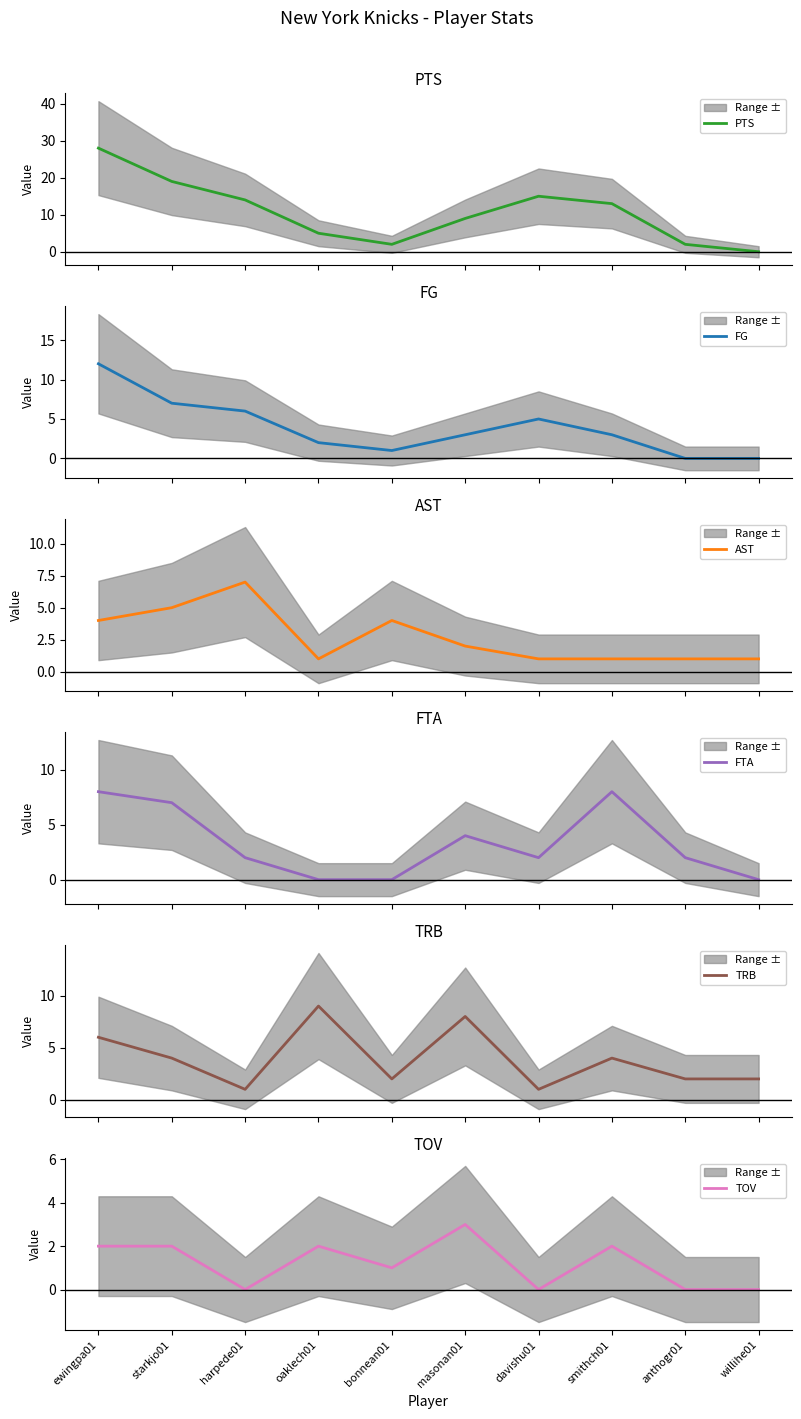

What is the difference between the maximum and minimum values in the AST series?

6